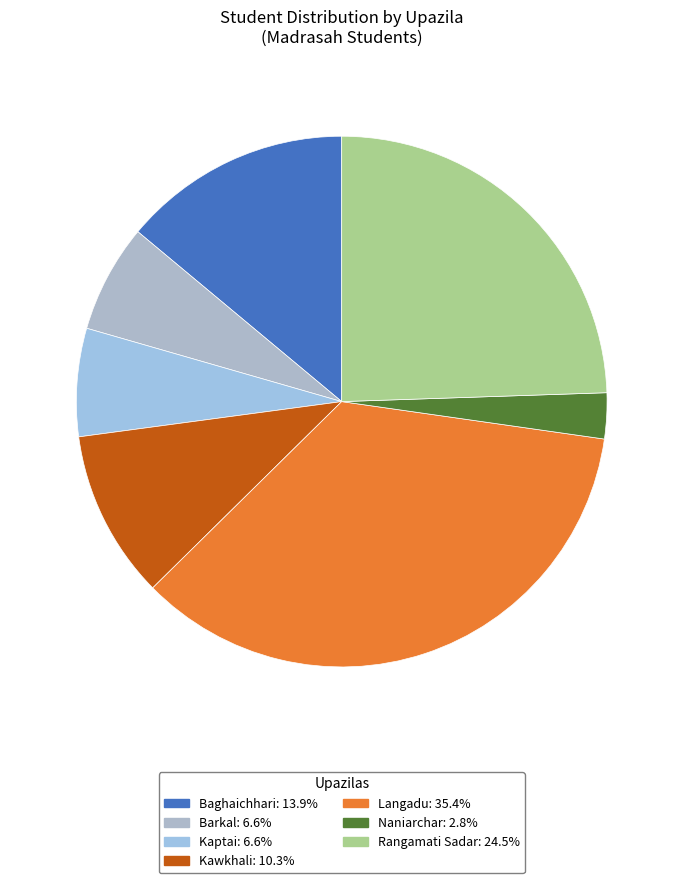

How many segments does this pie chart have?

7